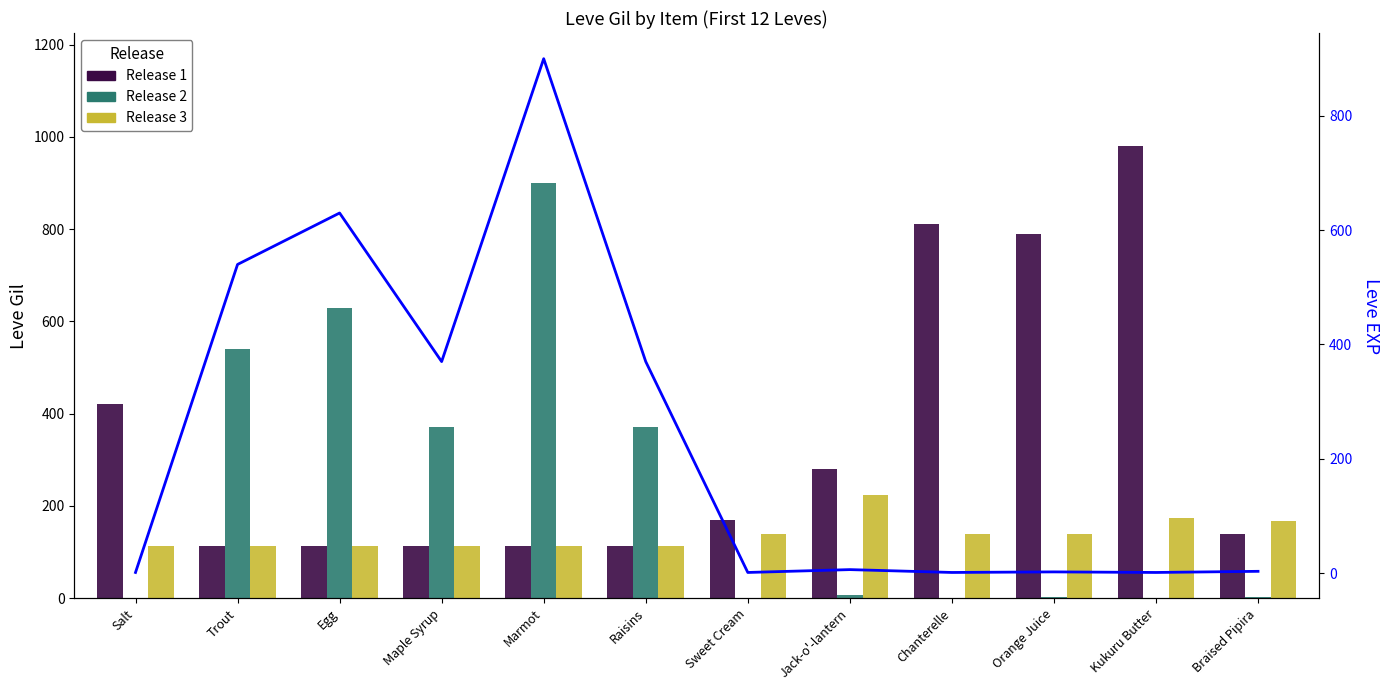

Which series changed the most between Egg and Sweet Cream?

Release 2